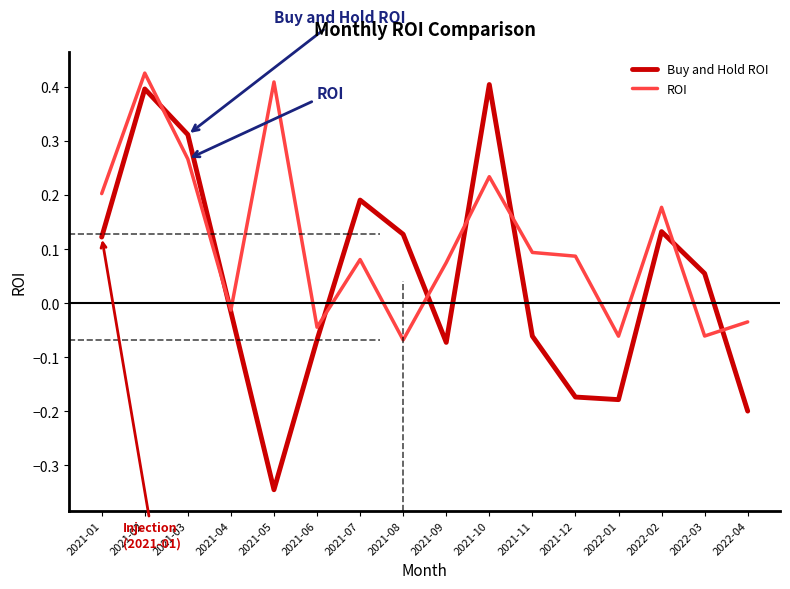

At which label does ROI first exceed 0?

2021-01